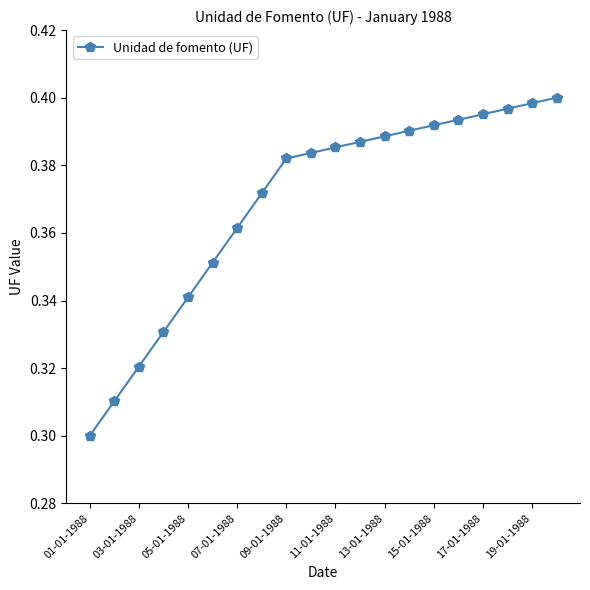

Count the values in the range 0 to 1.

20